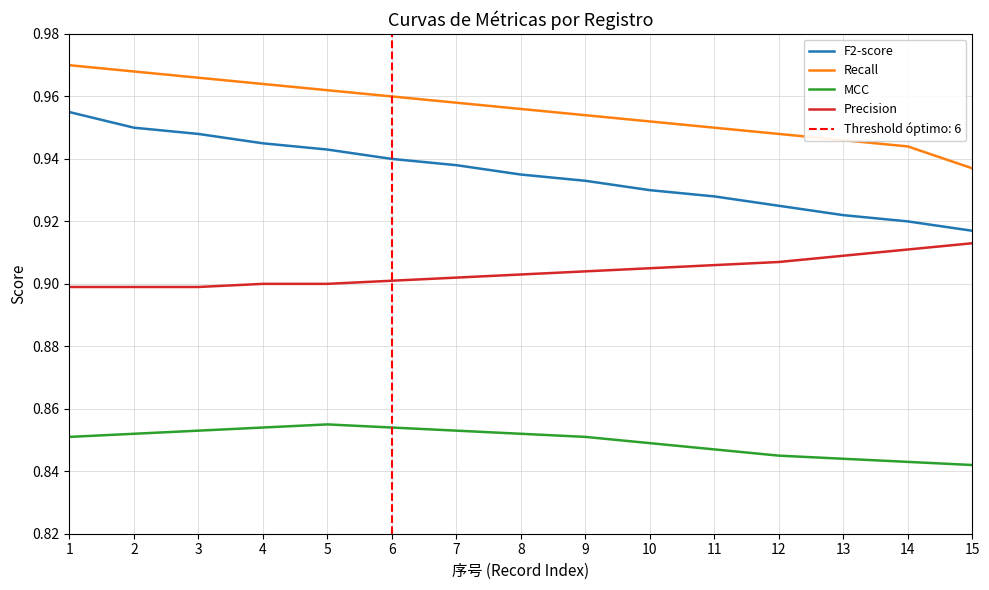

True or false: Precision and Recall intersect in this chart.

False